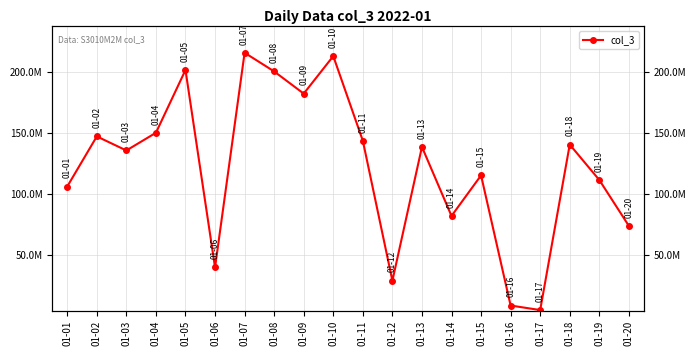

What is the value of the 8th point from the left?

200577176